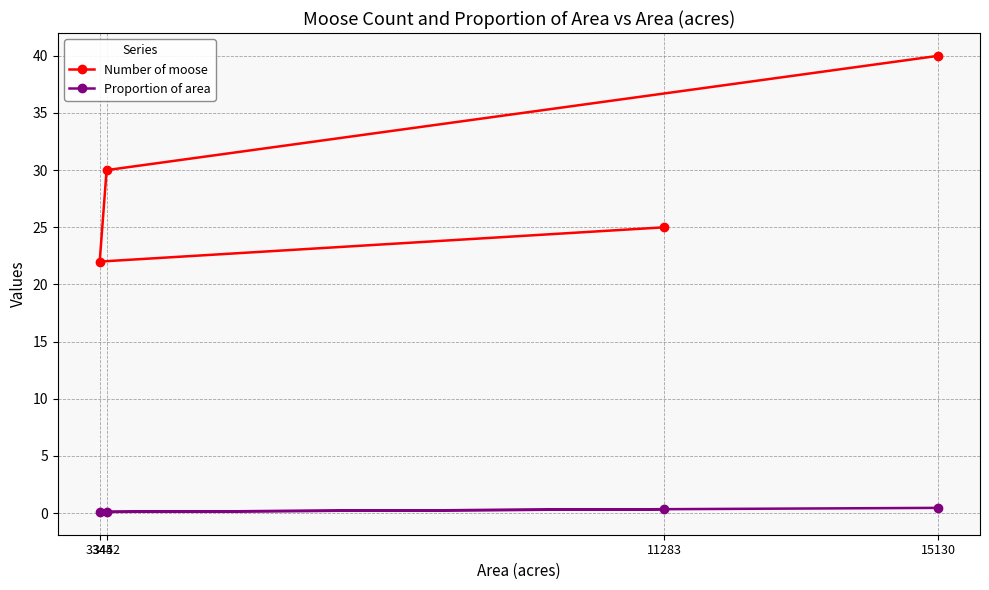

What is the label of the 4th point from the left?

15130